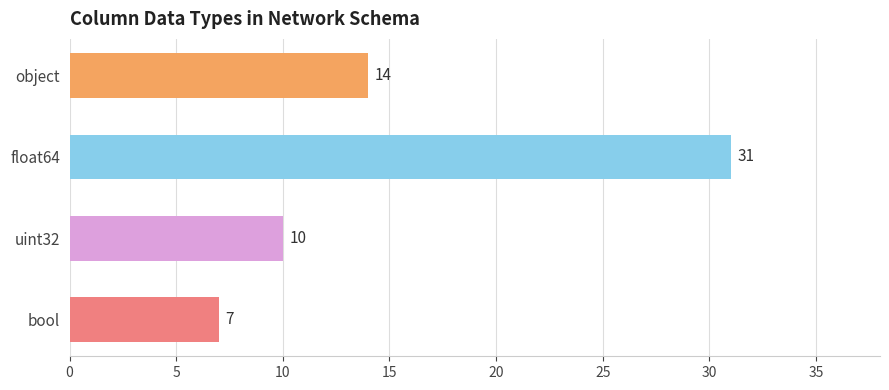

What is the value of the 2nd bar from the top?

31